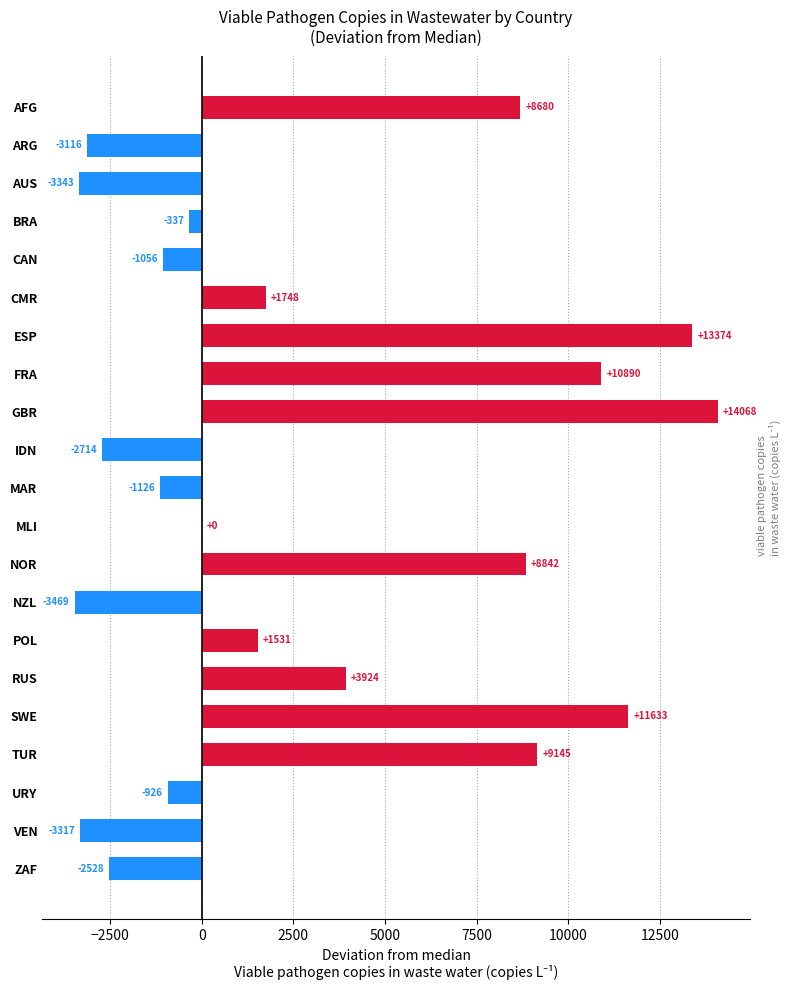

Between POL and MAR, which is larger?

POL